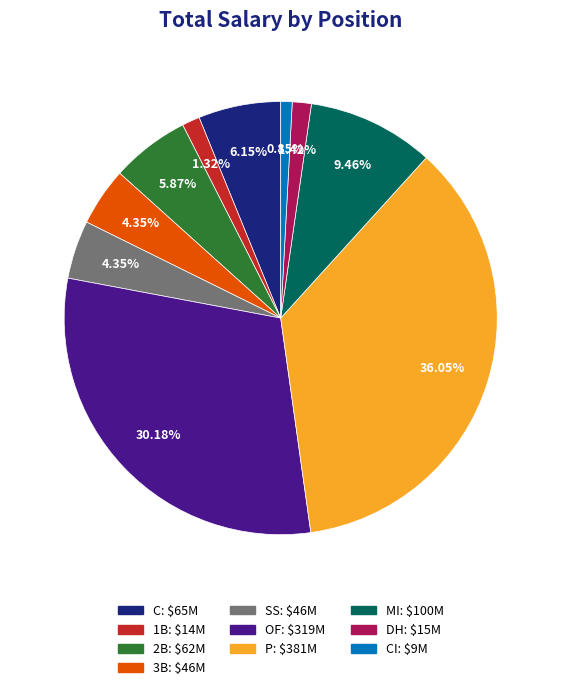

Is there any slice that represents more than half of the pie?

No